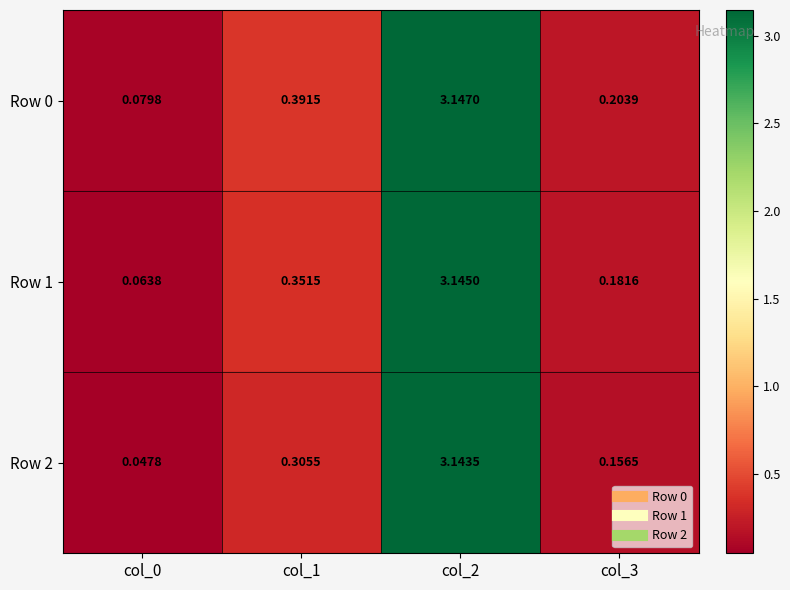

Is the value of Row 2 at col_2 greater than the value of Row 1 at col_2?

No